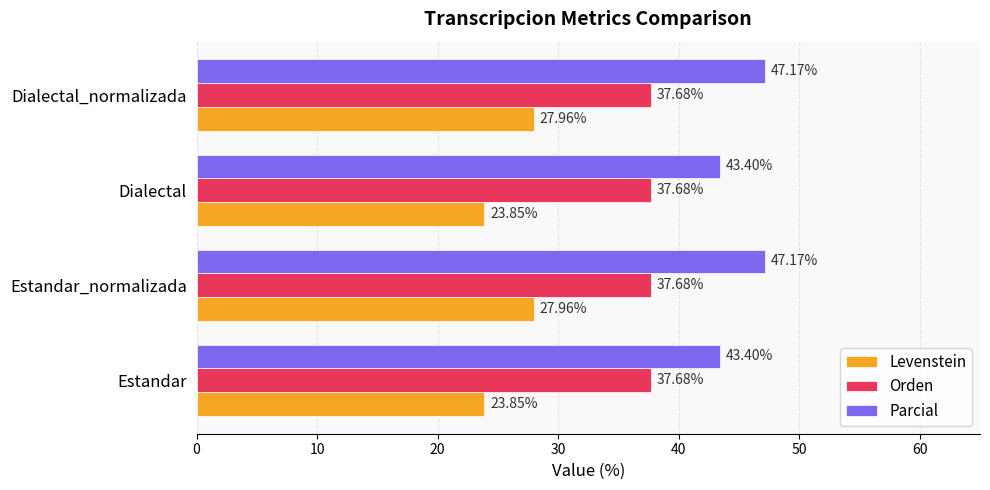

What is the difference between the highest and lowest values at Estandar?

19.5